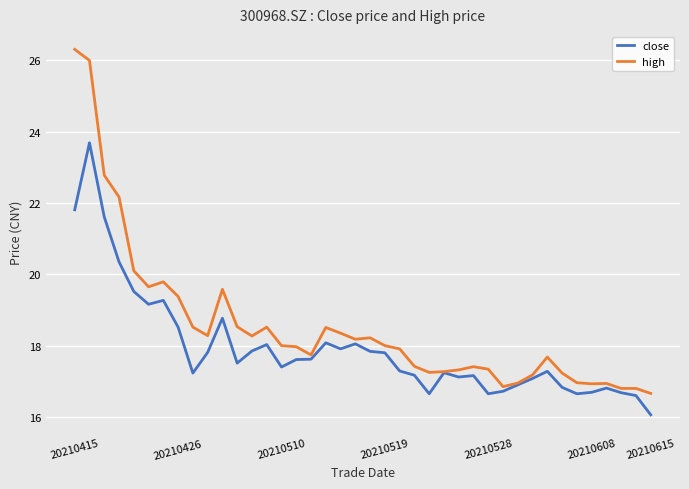

Which series has the largest range (max minus min)?

high